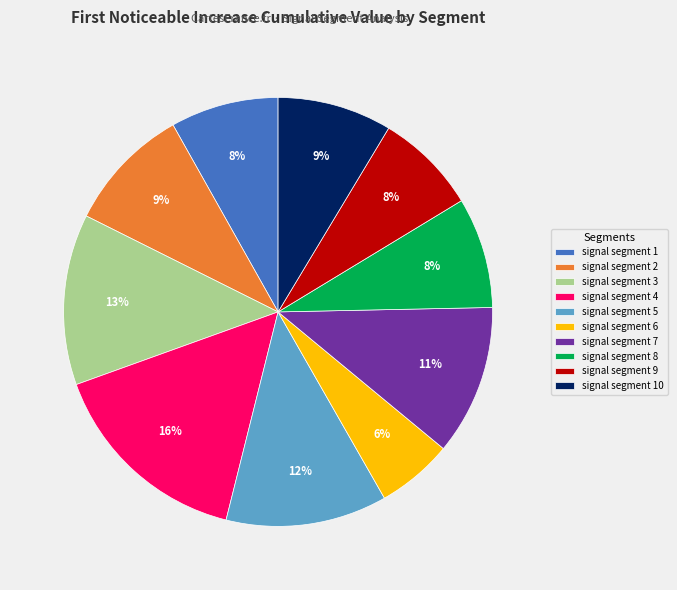

Is there a majority slice in this chart?

No